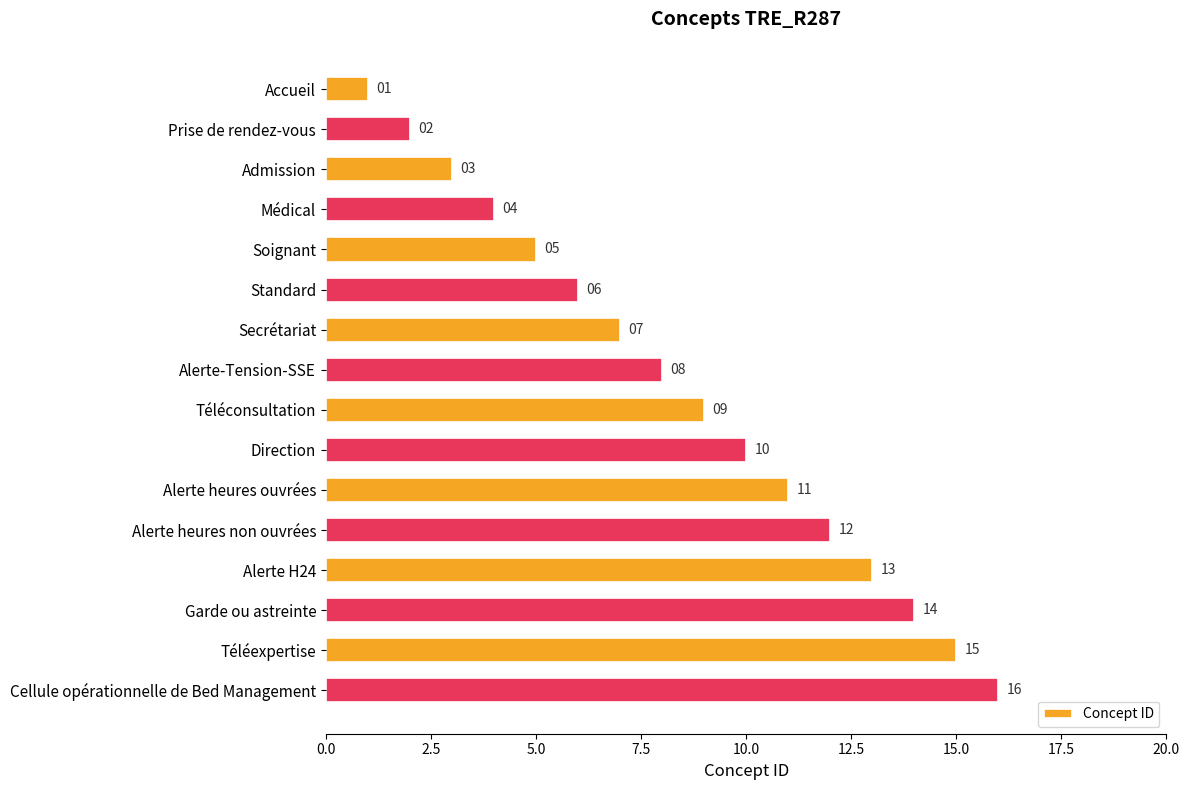

List the labels in order of value, smallest first.

Accueil, Prise de rendez-vous, Admission, Médical, Soignant, Standard, Secrétariat, Alerte-Tension-SSE, Téléconsultation, Direction, Alerte heures ouvrées, Alerte heures non ouvrées, Alerte H24, Garde ou astreinte, Téléexpertise, Cellule opérationnelle de Bed Management